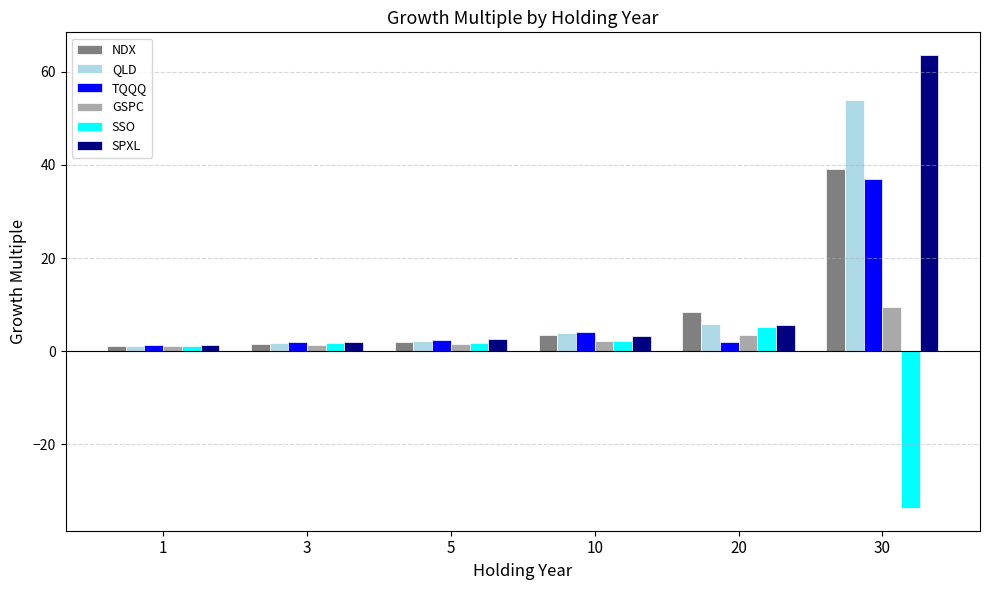

Between 1 and 5, which series saw the biggest shift?

SPXL